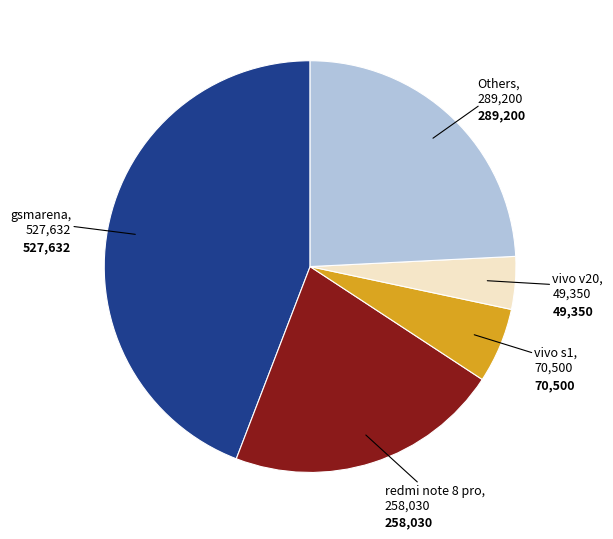

Does any single category account for the majority?

No